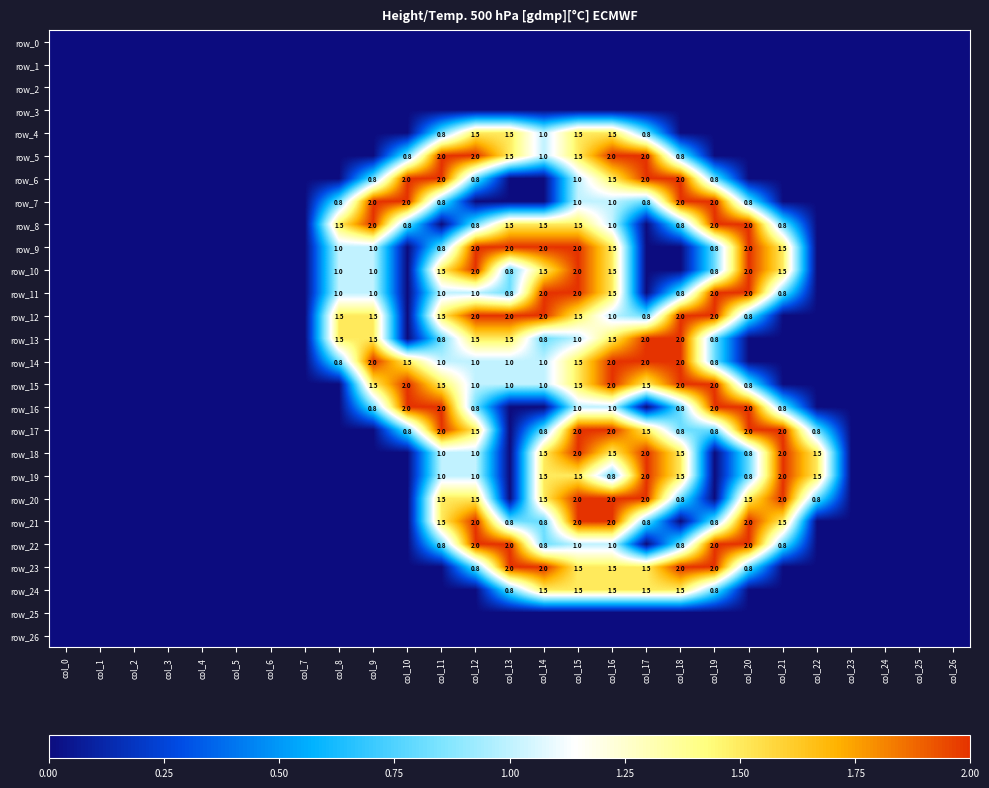

Rank the series by their maximum value, from highest to lowest.

row_5, row_6, row_7, row_8, row_9, row_10, row_11, row_12, row_13, row_14, row_15, row_16, row_17, row_18, row_19, row_20, row_21, row_22, row_23, row_4, row_24, row_0, row_1, row_2, row_3, row_25, row_26